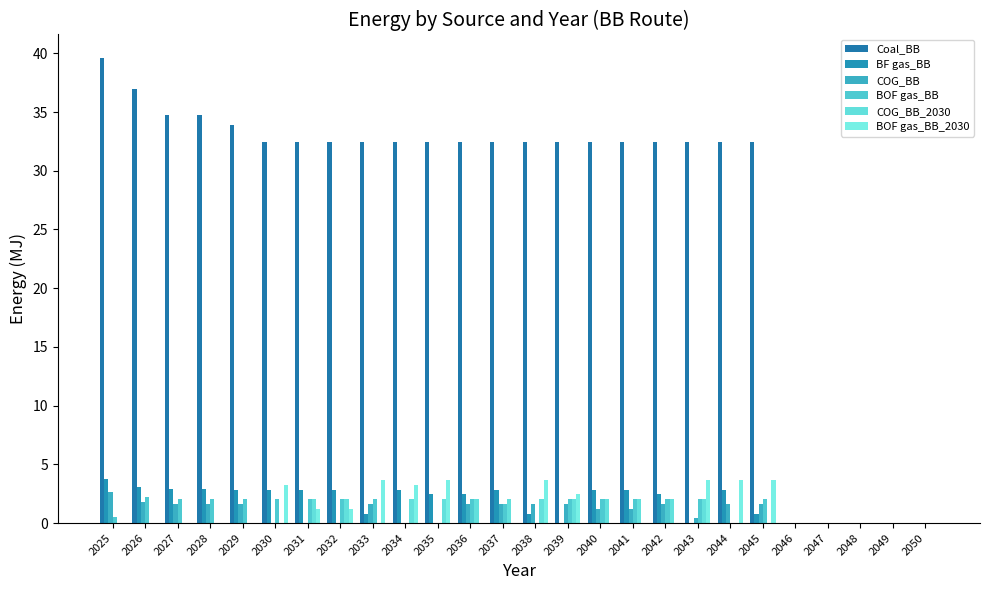

Count the number of data series in this chart.

6